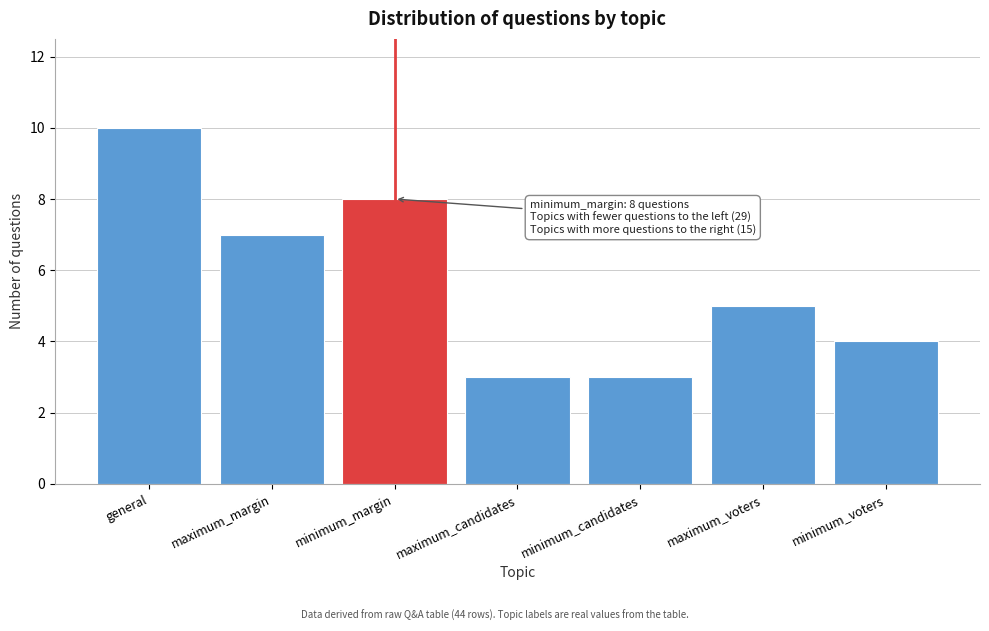

Reading left to right, list all the values displayed in this chart.

general=10	maximum_margin=7	minimum_margin=8	maximum_candidates=3	minimum_candidates=3	maximum_voters=5	minimum_voters=4